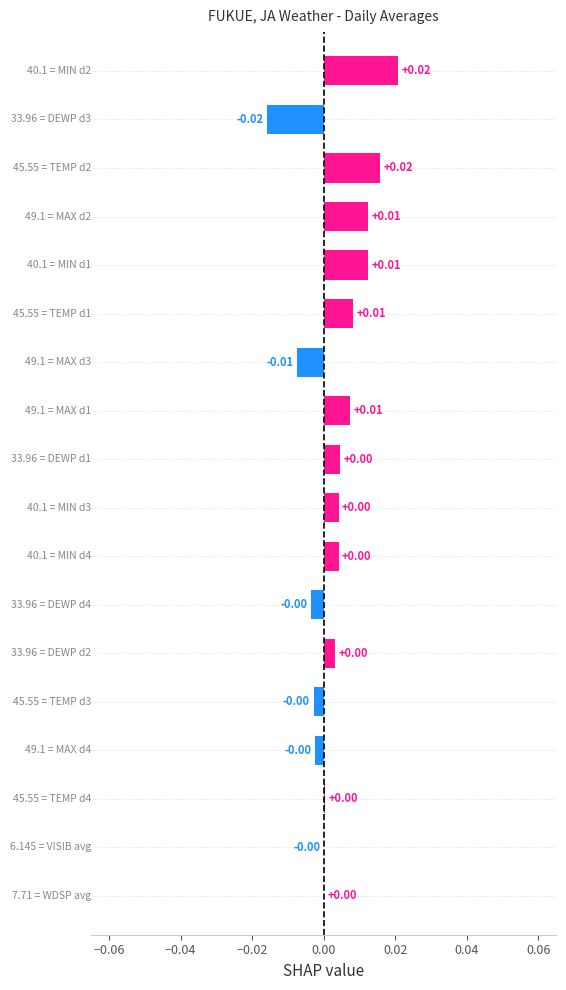

Count the number of categories in the chart.

18